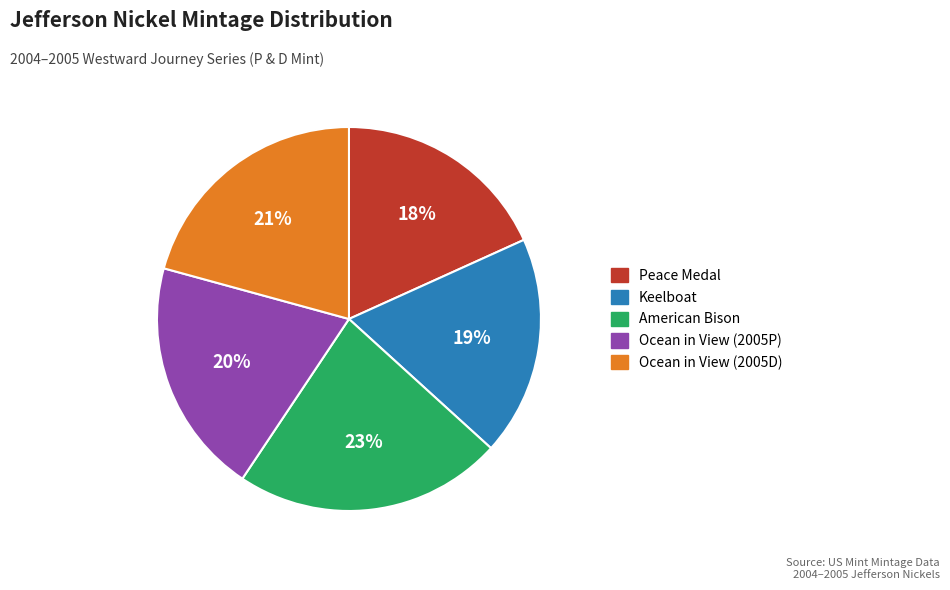

Which category has the biggest portion of the pie?

American Bison